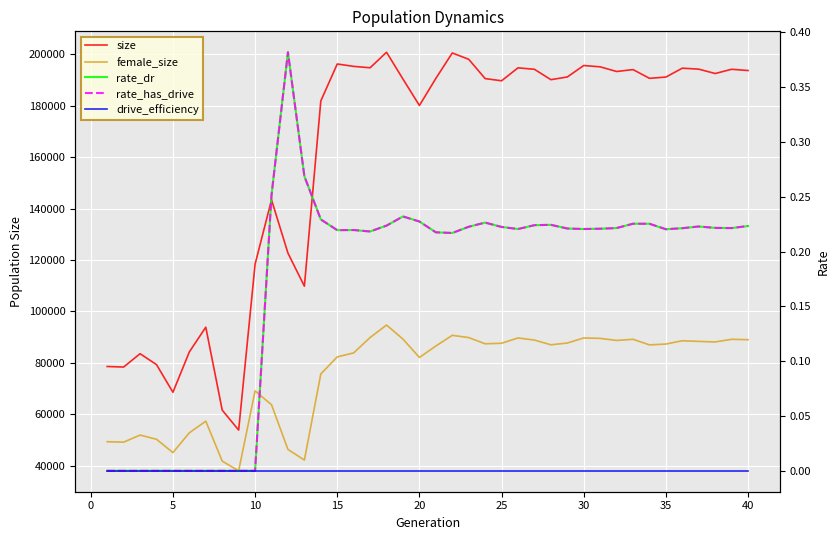

Reading left to right, extract all data points from this chart.

size: 78615.0	78400.0	83581.0	79348.0	68598.0	84288.0	93895.0	61655.0	53895.0	118397.0	143398.0	122683.0	109827.0	181847.0	196204.0	195275.0	194738.0	200765.0	190343.0	180071.0	190589.0	200488.0	198035.0	190530.0	189676.0	194711.0	194141.0	190110.0	191162.0	195609.0	195103.0	193284.0	194030.0	190630.0	191123.0	194578.0	194199.0	192499.0	194150.0	193665.0
female_size: 49373.0	49210.0	51955.0	50318.0	45141.0	52843.0	57360.0	41826.0	38069.0	69132.0	63742.0	46375.0	42247.0	75720.0	82348.0	83903.0	89881.0	94724.0	89261.0	82123.0	86569.0	90731.0	89854.0	87438.0	87648.0	89708.0	88886.0	87046.0	87733.0	89707.0	89548.0	88740.0	89184.0	87013.0	87339.0	88624.0	88366.0	88160.0	89188.0	89030.0
rate_dr: 0.0	0.0	0.0	0.0	0.0	0.0	0.0	0.0	0.0	0.0	0.3	0.4	0.3	0.2	0.2	0.2	0.2	0.2	0.2	0.2	0.2	0.2	0.2	0.2	0.2	0.2	0.2	0.2	0.2	0.2	0.2	0.2	0.2	0.2	0.2	0.2	0.2	0.2	0.2	0.2
rate_has_drive: 0.0	0.0	0.0	0.0	0.0	0.0	0.0	0.0	0.0	0.0	0.3	0.4	0.3	0.2	0.2	0.2	0.2	0.2	0.2	0.2	0.2	0.2	0.2	0.2	0.2	0.2	0.2	0.2	0.2	0.2	0.2	0.2	0.2	0.2	0.2	0.2	0.2	0.2	0.2	0.2
drive_efficiency: 0.0	0.0	0.0	0.0	0.0	0.0	0.0	0.0	0.0	0.0	0.0	0.0	0.0	0.0	0.0	0.0	0.0	0.0	0.0	0.0	0.0	0.0	0.0	0.0	0.0	0.0	0.0	0.0	0.0	0.0	0.0	0.0	0.0	0.0	0.0	0.0	0.0	0.0	0.0	0.0